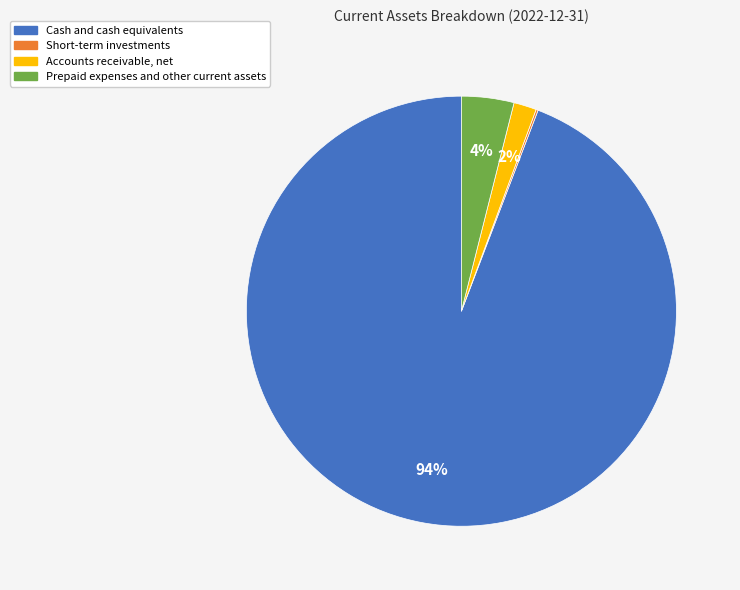

What is the largest slice in the pie chart?

Cash and cash equivalents